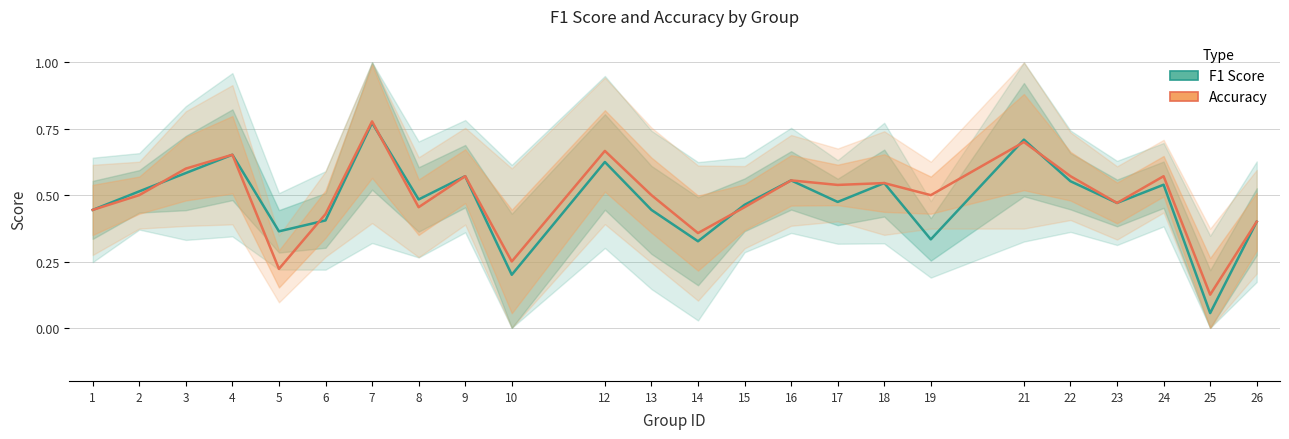

True or false: accuracy and f1 intersect in this chart.

True